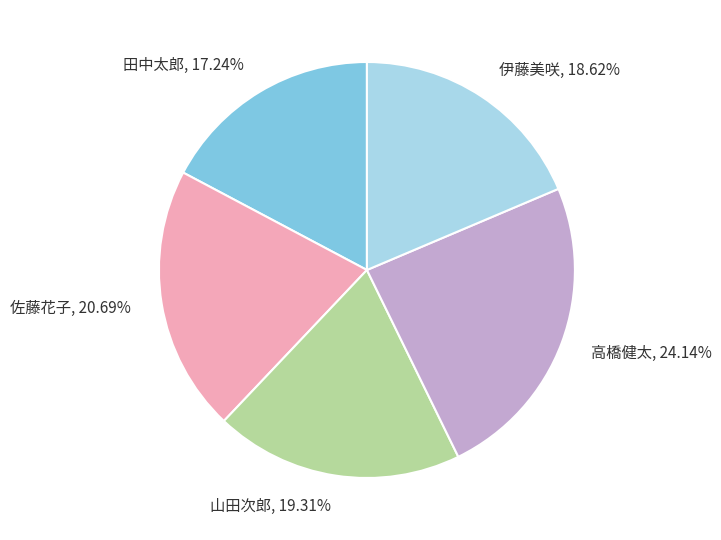

How much of the chart is everything except 佐藤花子?

79.3%